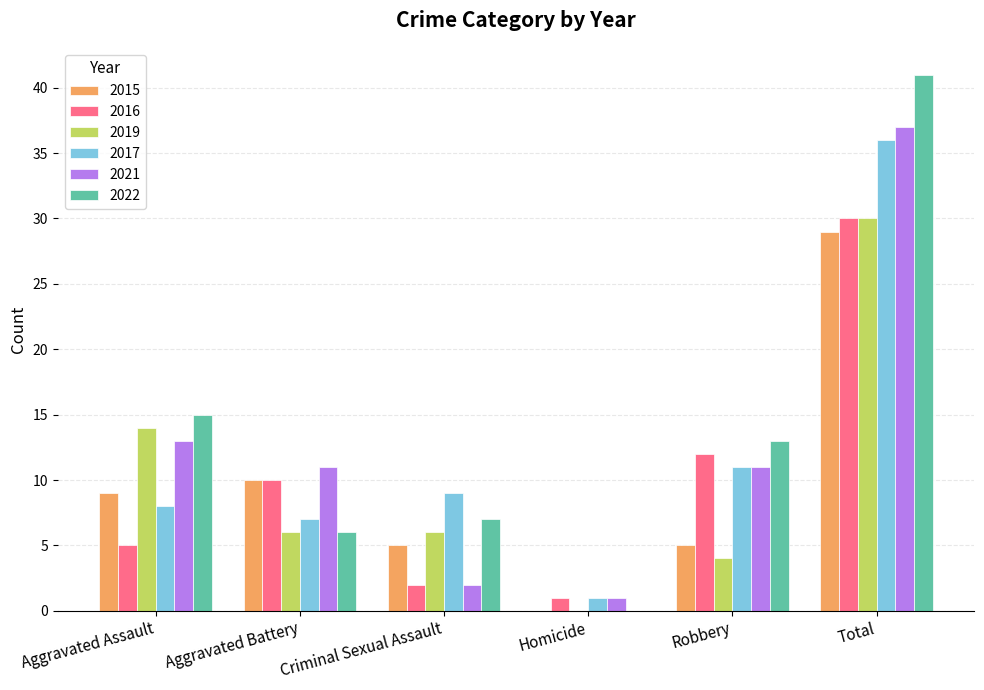

Reading left to right, what are all the values shown in this chart?

2015: Aggravated Assault=9	Aggravated Battery=10	Criminal Sexual Assault=5	Homicide=0	Robbery=5	Total=29
2016: Aggravated Assault=5	Aggravated Battery=10	Criminal Sexual Assault=2	Homicide=1	Robbery=12	Total=30
2019: Aggravated Assault=14	Aggravated Battery=6	Criminal Sexual Assault=6	Homicide=0	Robbery=4	Total=30
2017: Aggravated Assault=8	Aggravated Battery=7	Criminal Sexual Assault=9	Homicide=1	Robbery=11	Total=36
2021: Aggravated Assault=13	Aggravated Battery=11	Criminal Sexual Assault=2	Homicide=1	Robbery=11	Total=37
2022: Aggravated Assault=15	Aggravated Battery=6	Criminal Sexual Assault=7	Homicide=0	Robbery=13	Total=41